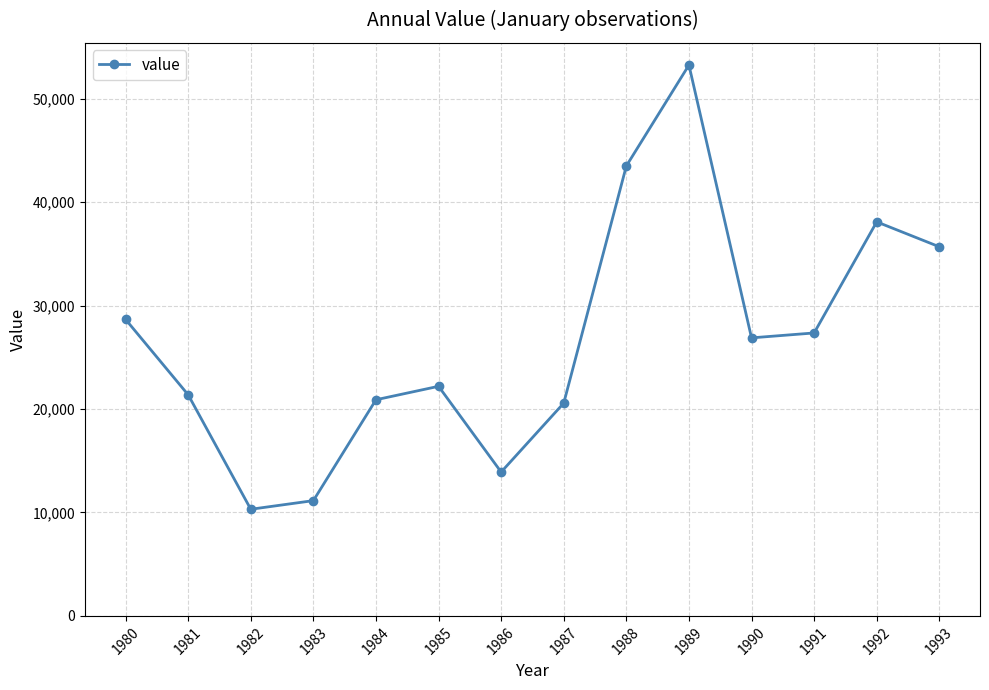

Count the number of data series in this chart.

1